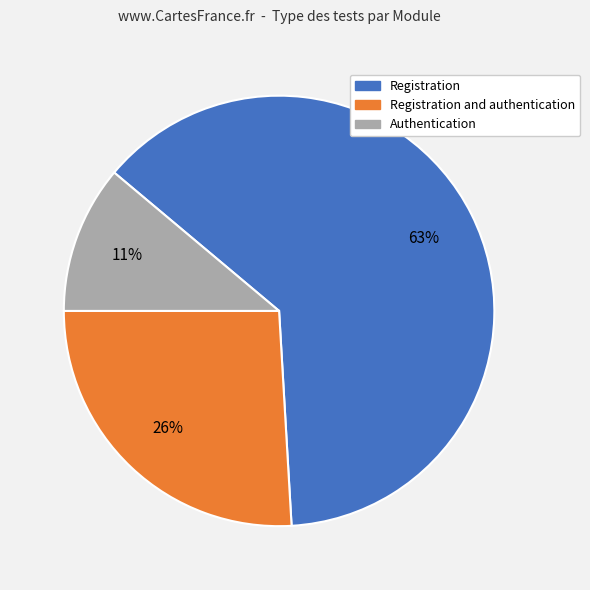

To the nearest percent, what is the combined percentage of Authentication and Registration and authentication?

37%